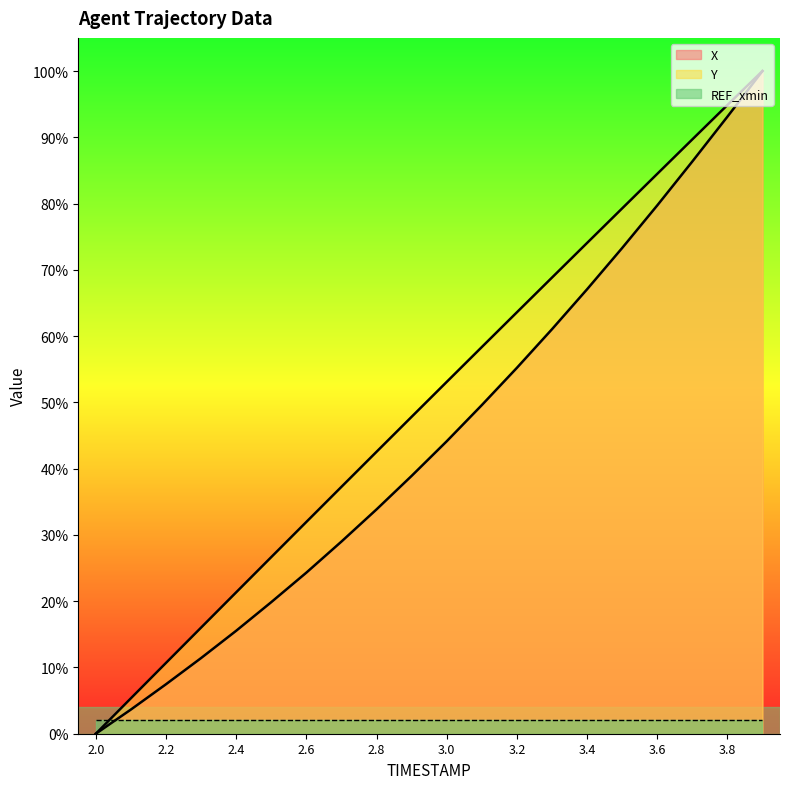

The Y series shows 0.2 at 2.8. True or false?

False